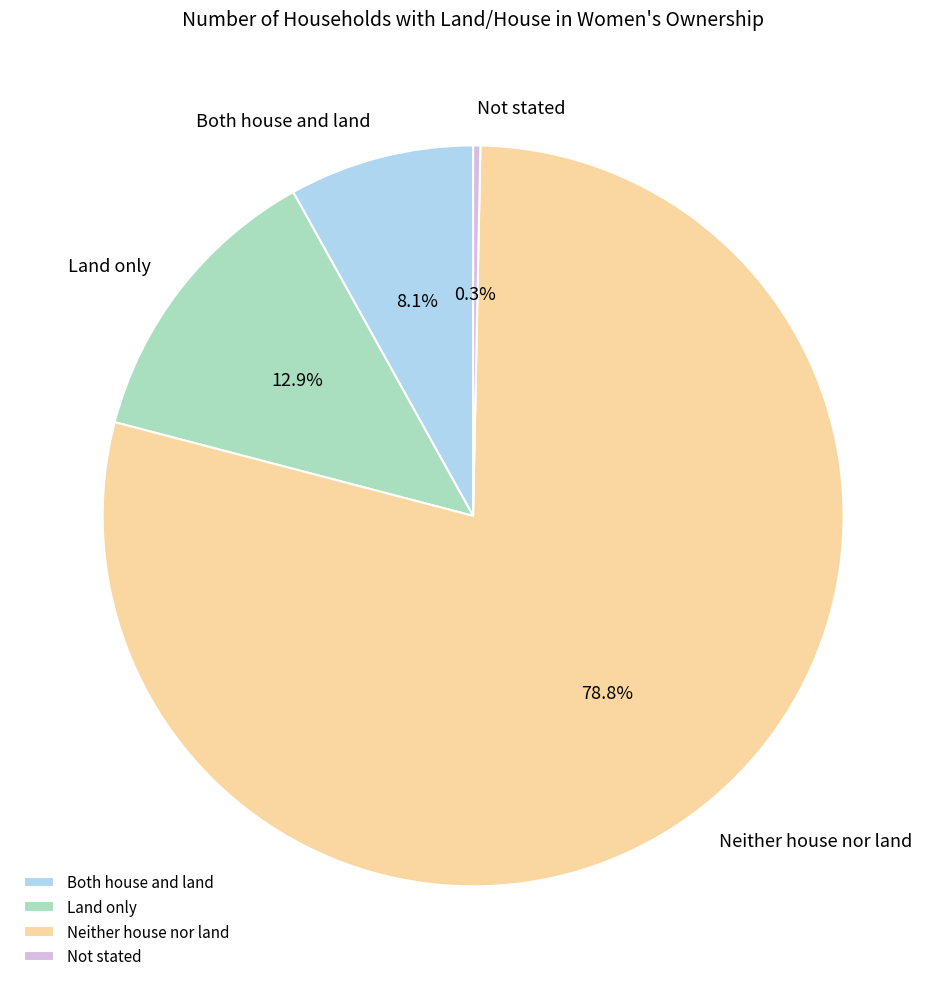

What is the largest slice in the pie chart?

Neither house nor land